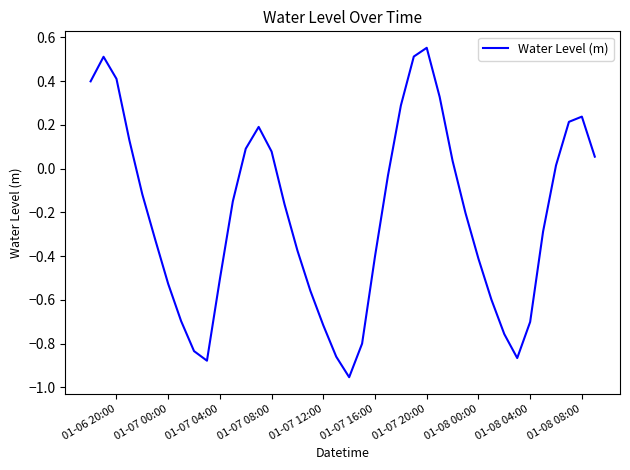

What is the difference between the maximum and minimum values?

1.5